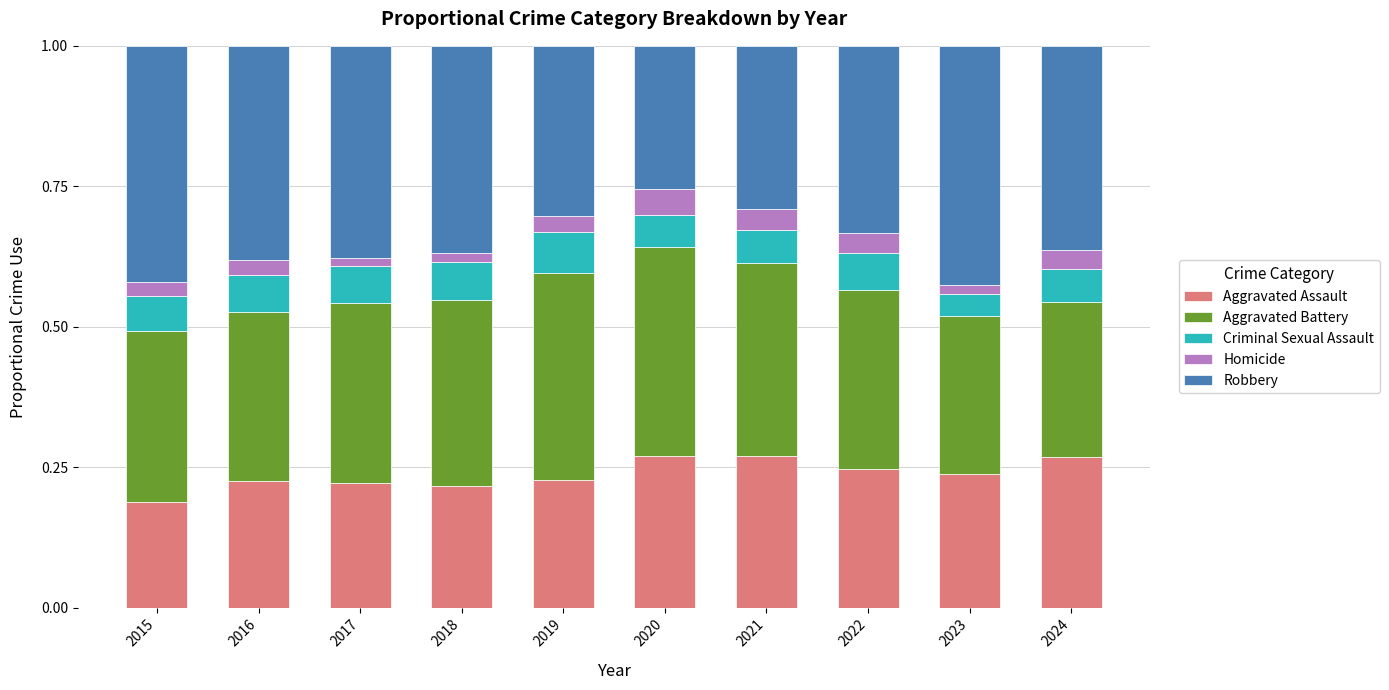

Which category has the lowest value in the Aggravated Assault series?

2015